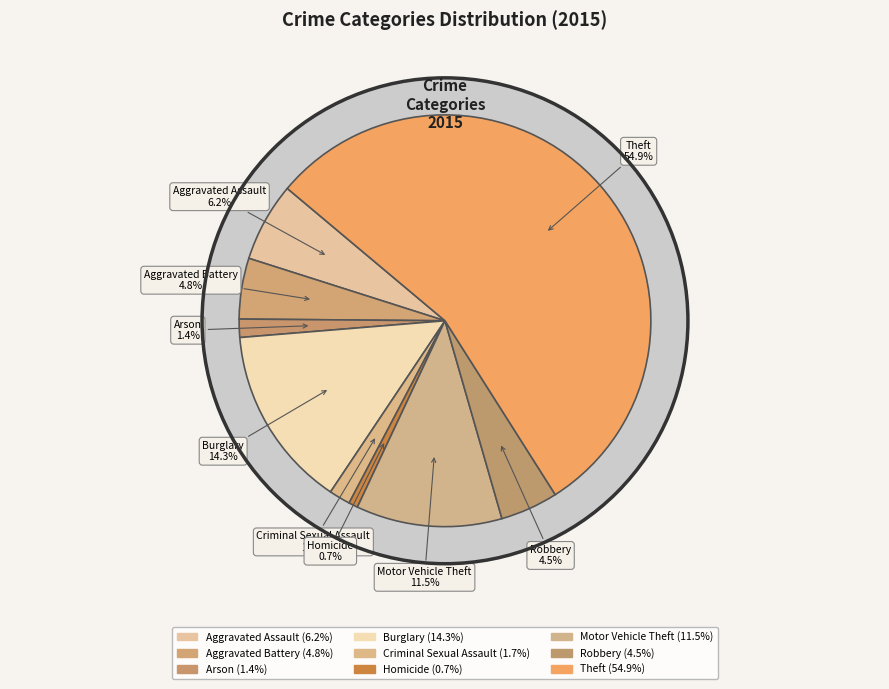

Does Theft account for over 50% of the chart?

Yes